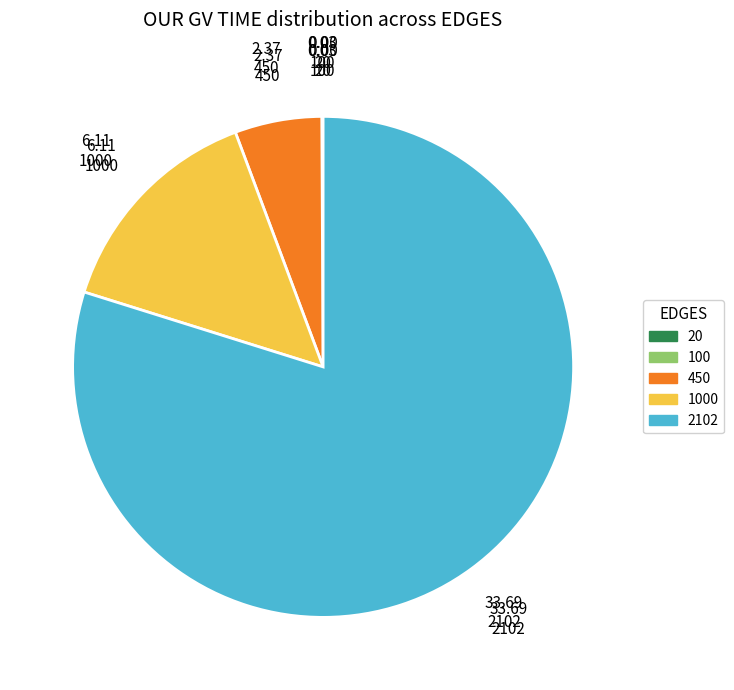

The 450 slice represents 1% of the pie. True or false?

False